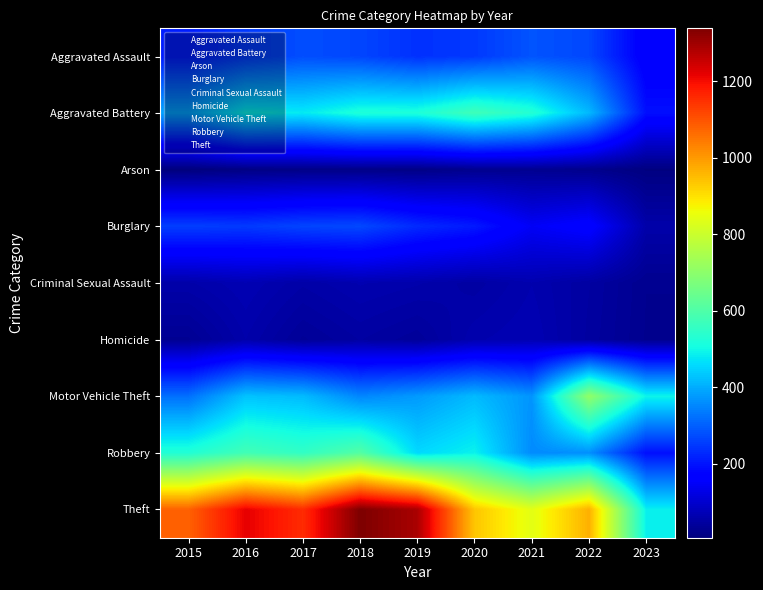

Reading left to right, what are all the values shown in this chart?

Aggravated Assault: 2015=210	2016=250	2017=276	2018=265	2019=238	2020=249	2021=284	2022=267	2023=158
Aggravated Battery: 2015=387	2016=492	2017=480	2018=522	2019=521	2020=575	2021=531	2022=416	2023=193
Arson: 2015=7	2016=15	2017=18	2018=19	2019=17	2020=26	2021=29	2022=24	2023=11
Burglary: 2015=256	2016=250	2017=264	2018=269	2019=229	2020=207	2021=147	2022=170	2023=58
Criminal Sexual Assault: 2015=58	2016=69	2017=55	2018=65	2019=60	2020=51	2021=64	2022=49	2023=28
Homicide: 2015=32	2016=59	2017=37	2018=49	2019=40	2020=63	2021=69	2022=47	2023=27
Motor Vehicle Theft: 2015=321	2016=429	2017=419	2018=350	2019=376	2020=418	2021=369	2022=707	2023=494
Robbery: 2015=527	2016=579	2017=553	2018=608	2019=458	2020=491	2021=356	2022=363	2023=193
Theft: 2015=1079	2016=1218	2017=1155	2018=1338	2019=1287	2020=938	2021=839	2022=968	2023=489